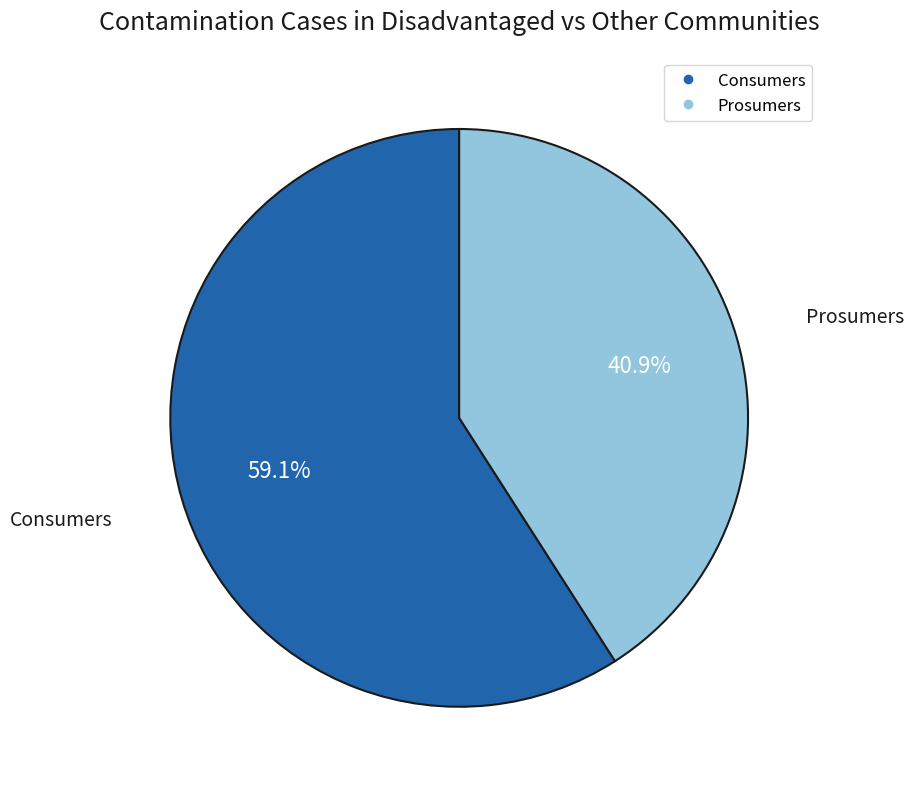

Which slice is the smallest?

Prosumers